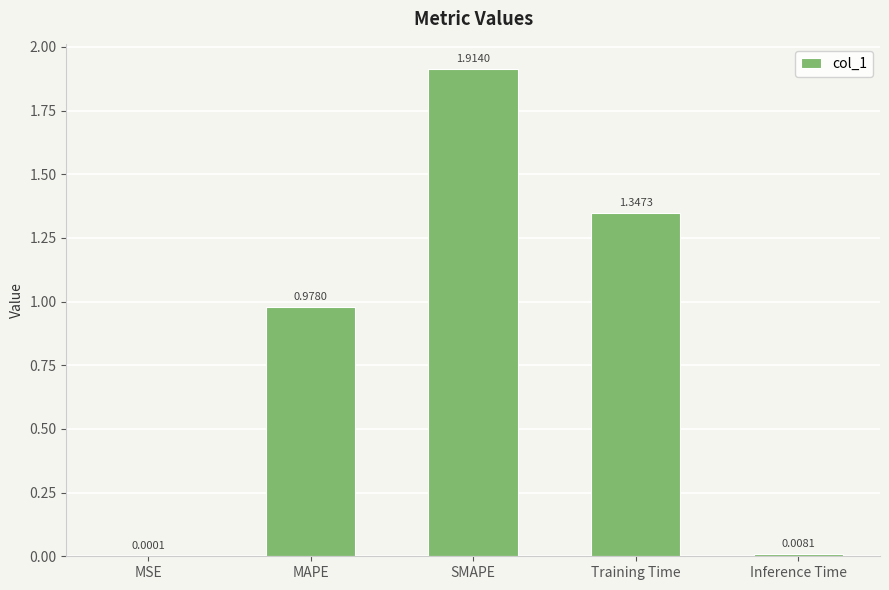

What is the change in value from MSE to MAPE?

+1.0